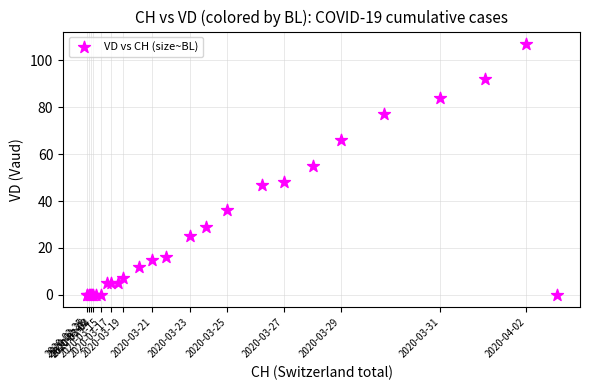

What Y value in the scatter plot is closest to 53?

55